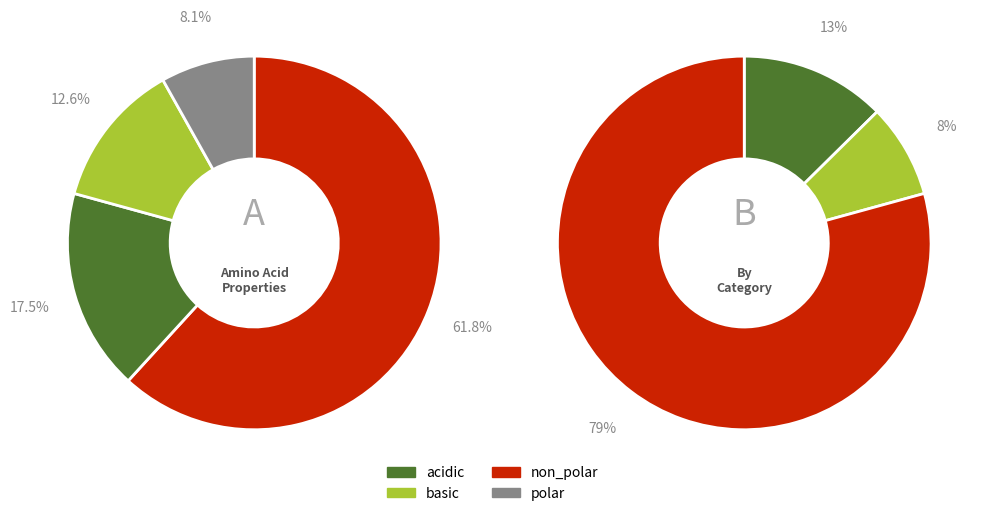

What is the largest slice in the pie chart?

non_polar